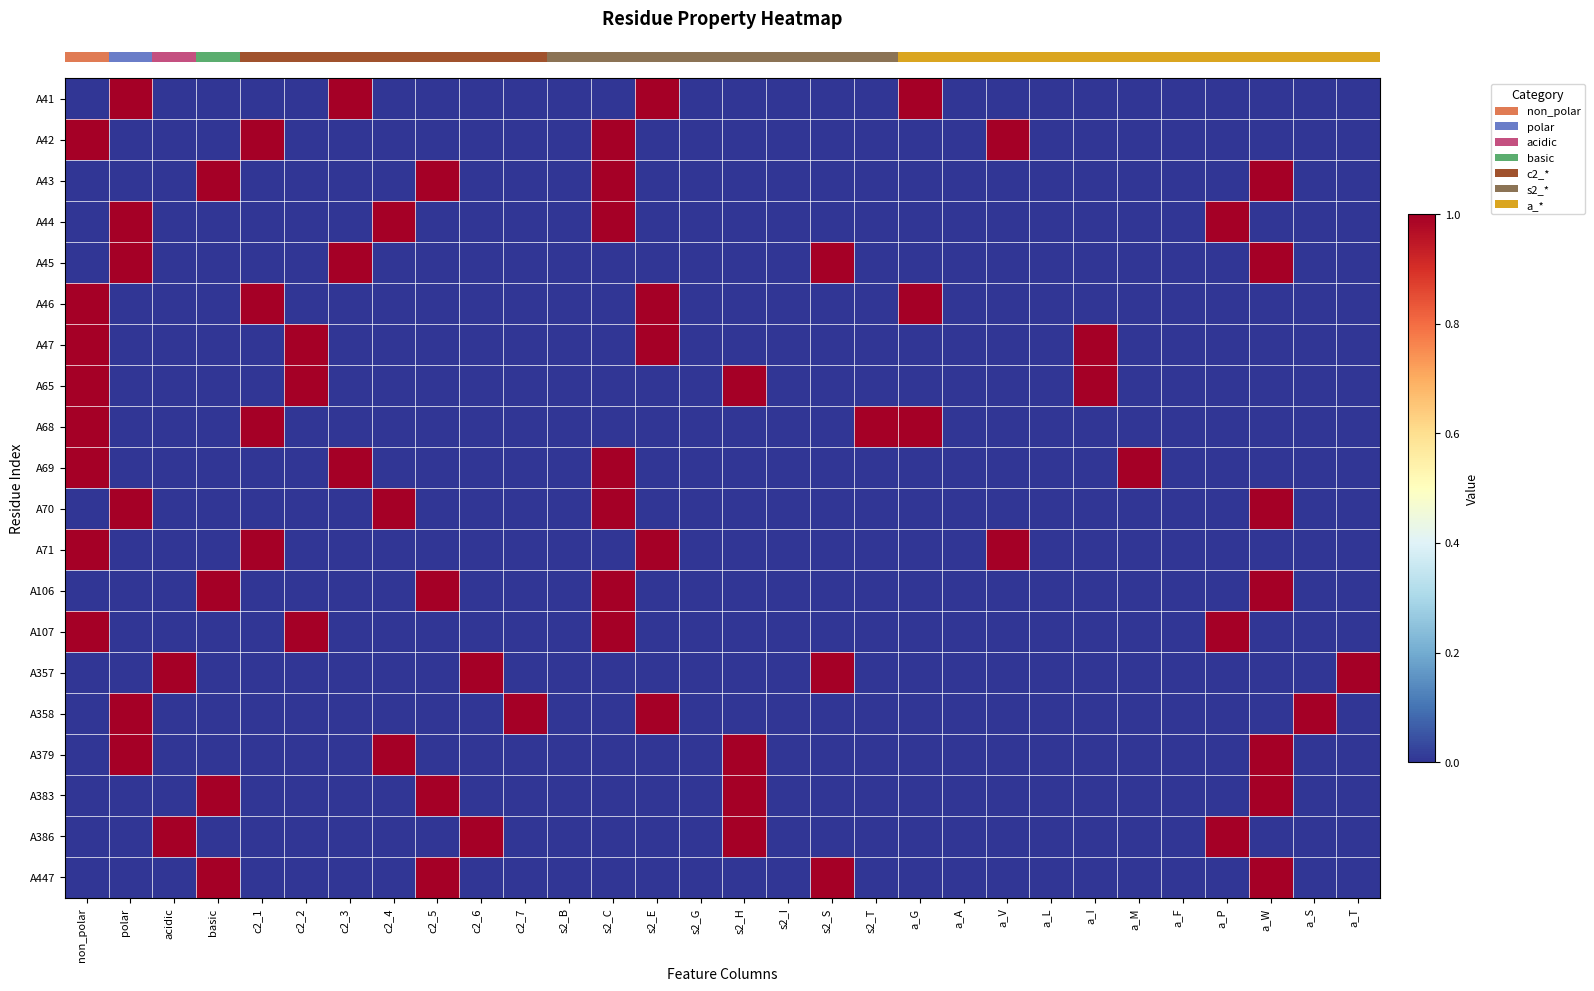

At which category is the sum across all series the highest?

non_polar